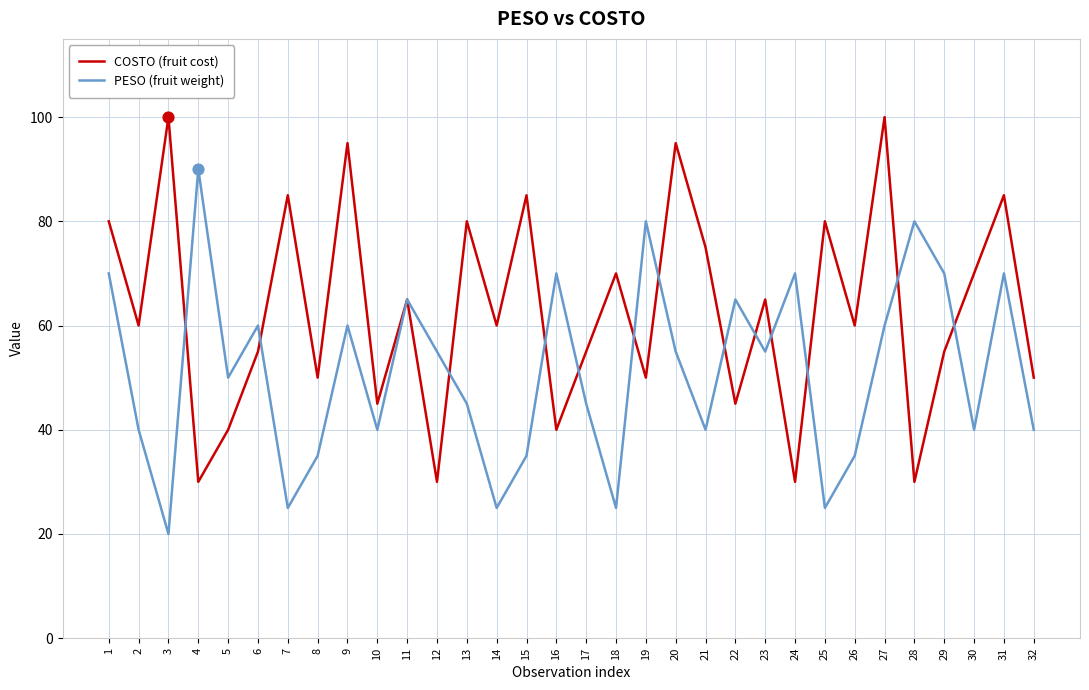

Which category has the highest value in the PESO (fruit weight) series?

4